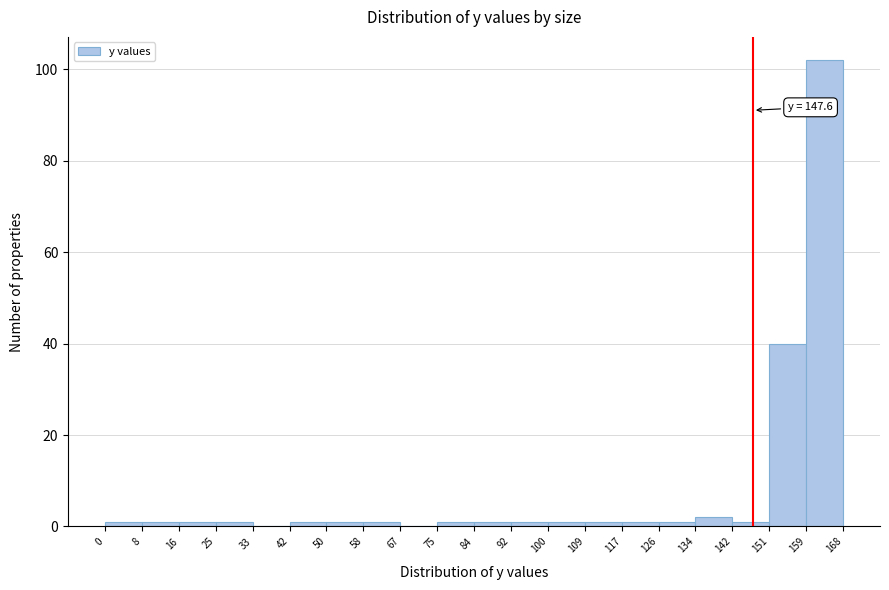

Over which range of the x-axis is the bar tallest?

159 to 168